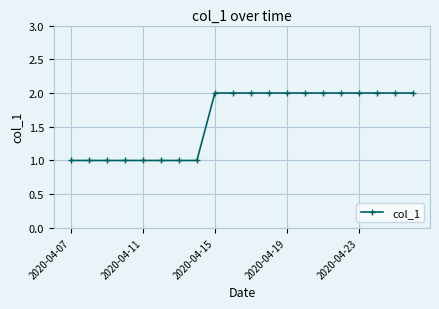

What is the value of the 19th point from the left?

2